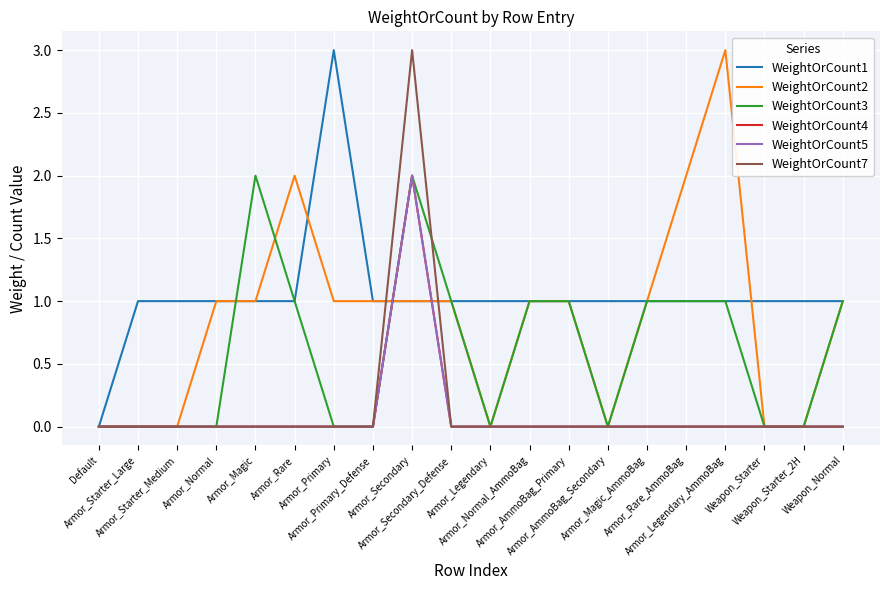

True or false: WeightOrCount3 has more than 0 points higher than both neighbors.

True